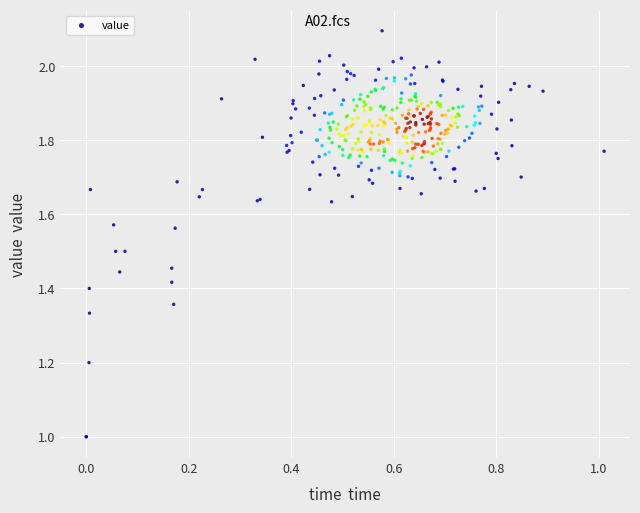

What is the range of X values (max minus min)?

1.0